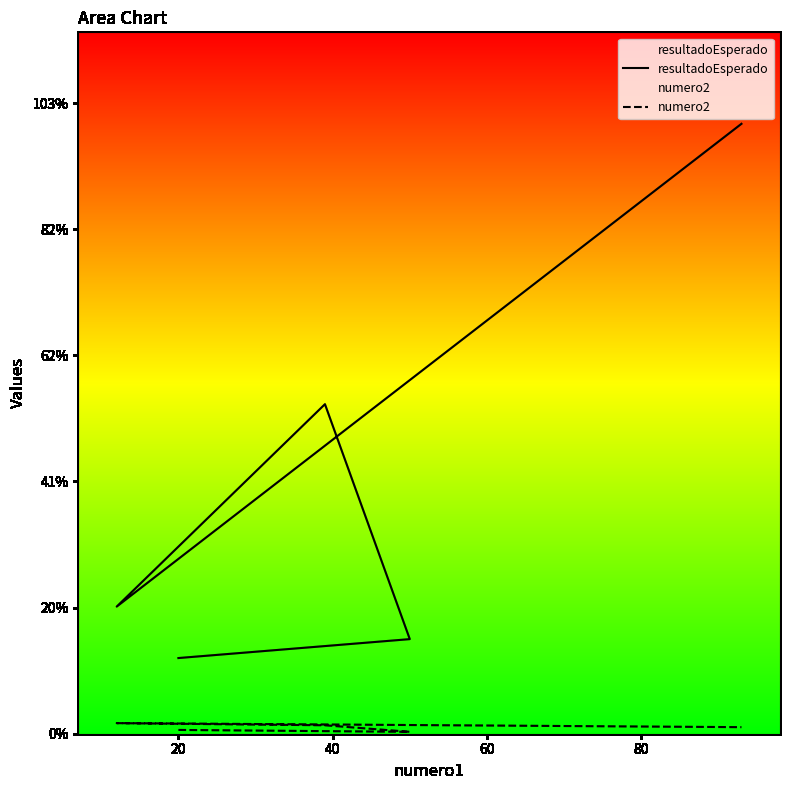

What are all the series names shown in the legend?

resultadoEsperado, numero2